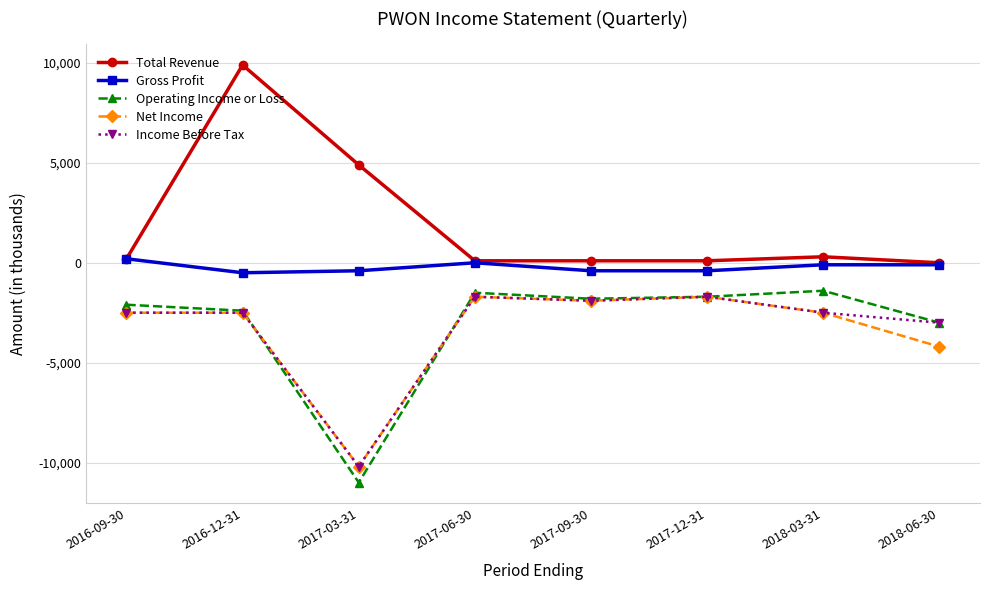

Which series changed the most between 2017-03-31 and 2017-12-31?

Operating Income or Loss